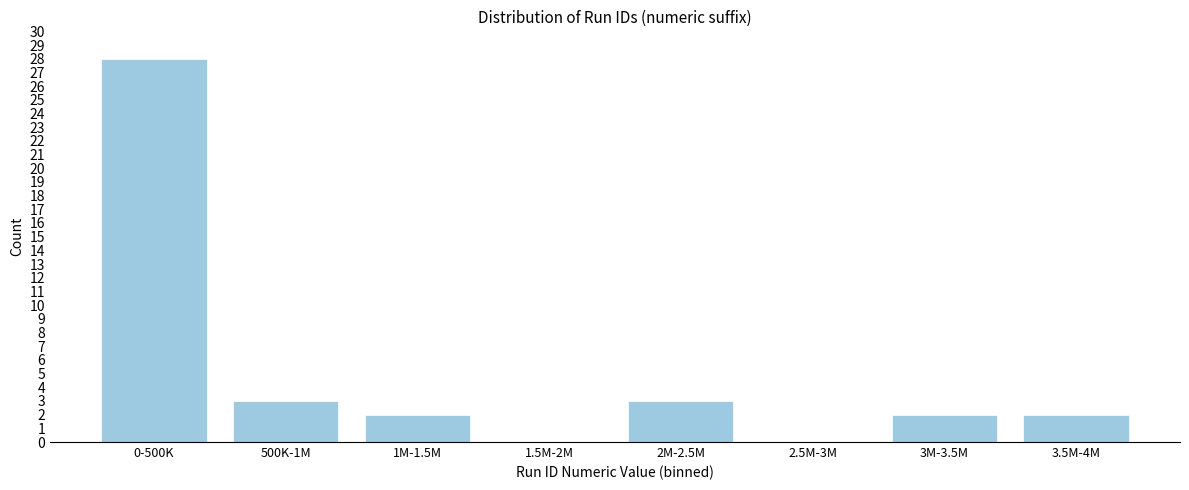

Reading left to right, extract all data points from this chart.

0-500K=28	500K-1M=3	1M-1.5M=2	1.5M-2M=0	2M-2.5M=3	2.5M-3M=0	3M-3.5M=2	3.5M-4M=2